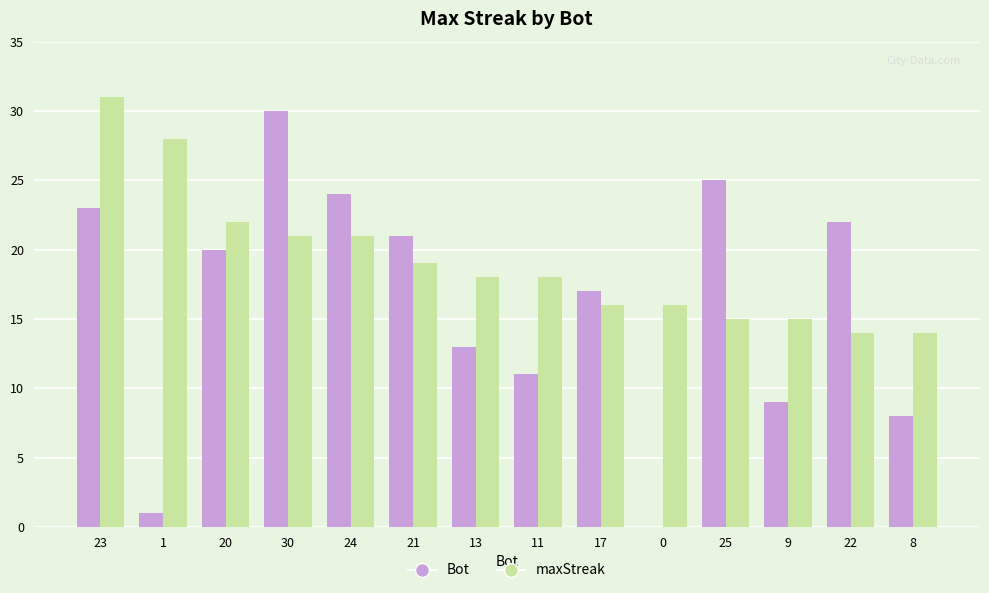

Is it true that maxStreak equals 6 at 13?

False